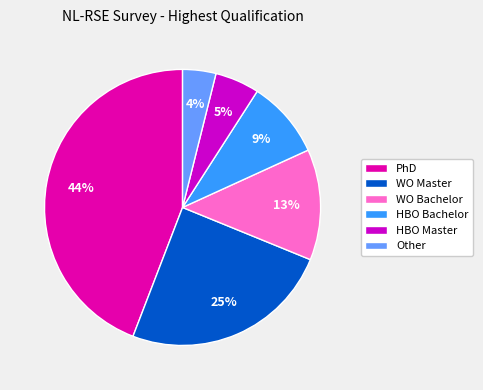

Which has a higher value, PhD or WO Bachelor?

PhD